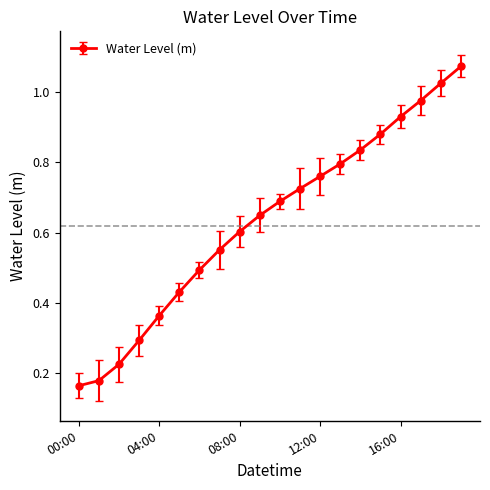

True or false: the data has more than 0 interior local peaks.

False